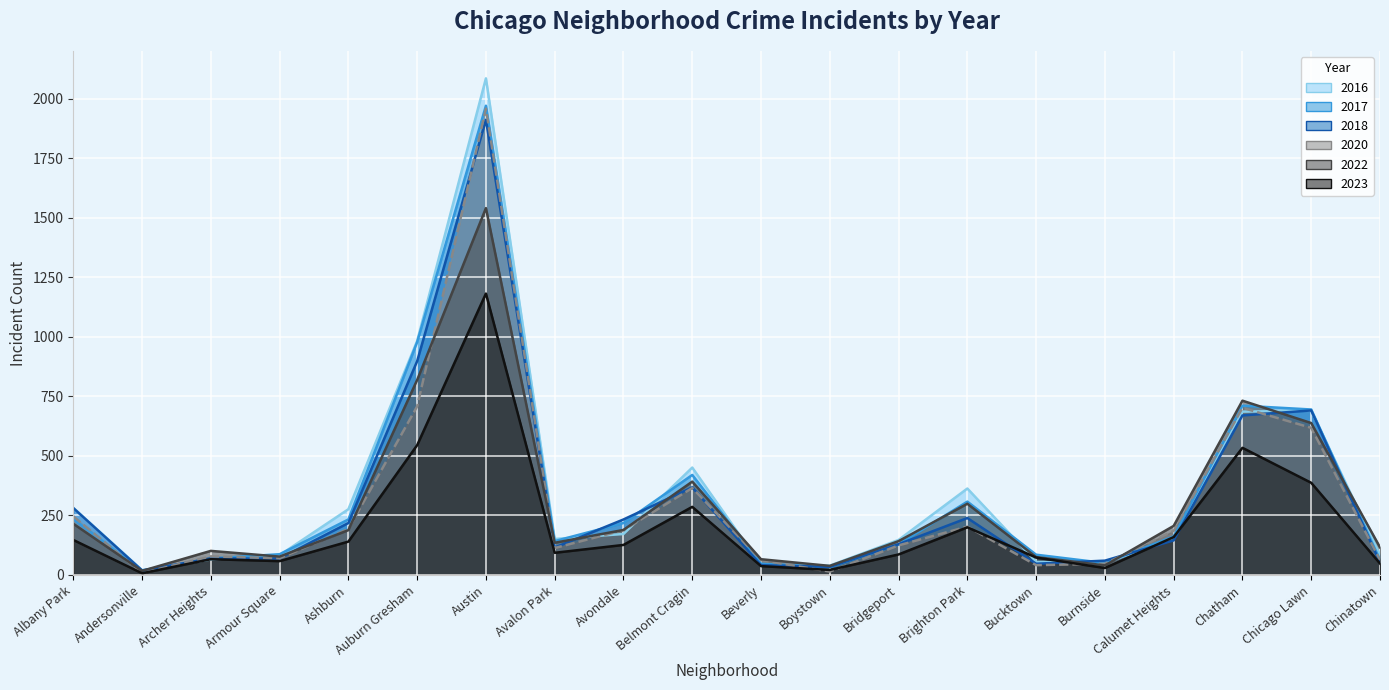

What is the difference between the highest and lowest values at Bucktown?

44